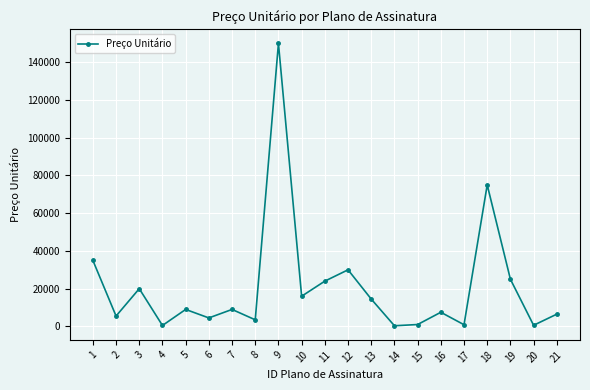

The value at 19 is 10423. True or false?

False